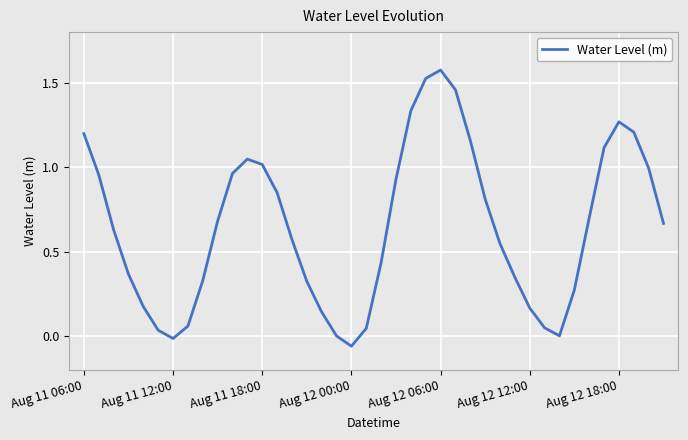

What is the difference between the maximum and minimum values?

1.6